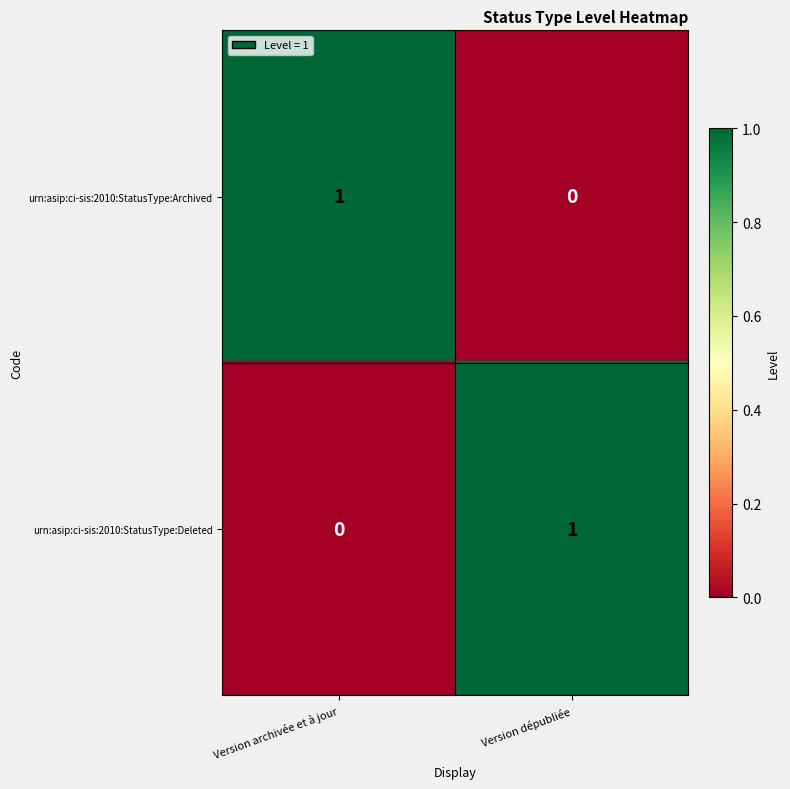

At which label is urn:asip:ci-sis:2010:StatusType:Deleted closest to 0?

Version archivée et à jour